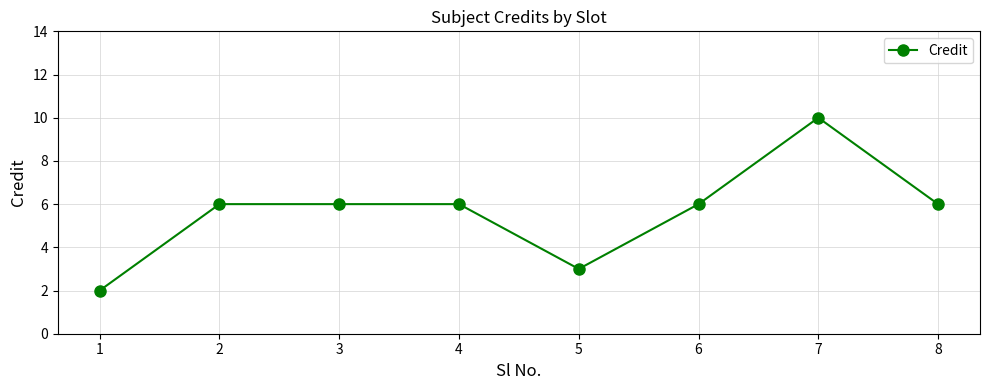

What is the ratio of the value at 4 to the value at 6?

1.0